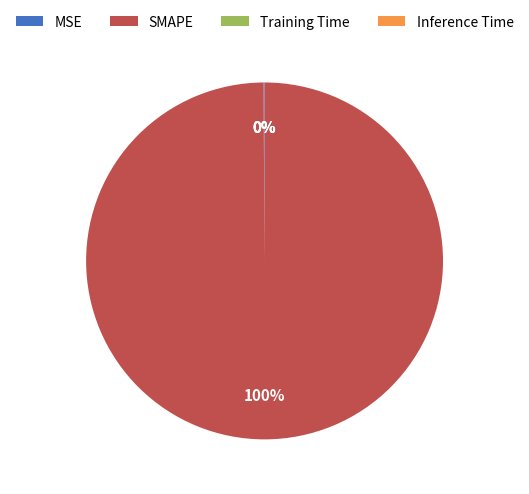

To the nearest percent, what is the average slice percentage?

25%